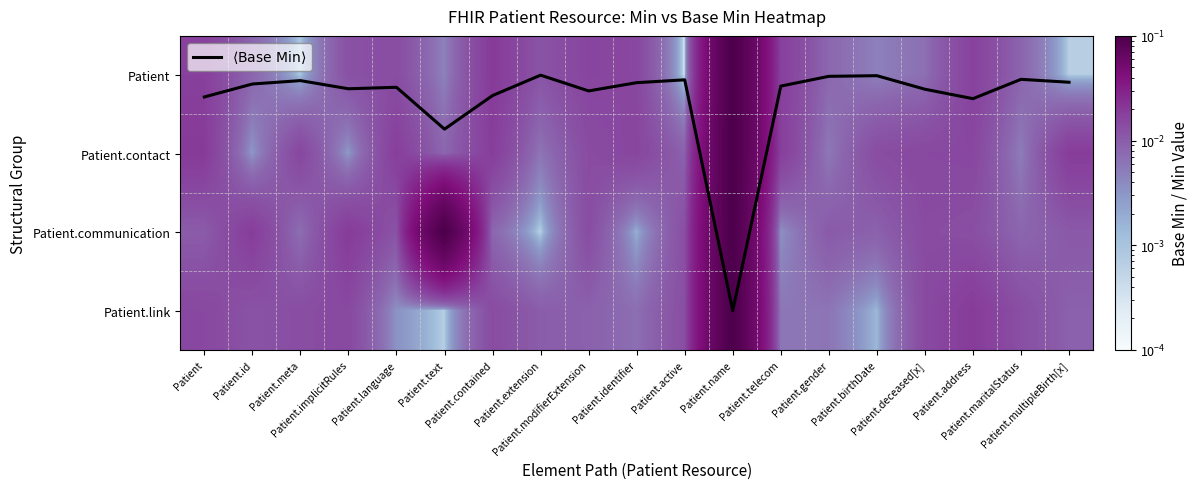

Which series has the largest total across all categories?

$\langle \mathrm{Base\ Min} \rangle$